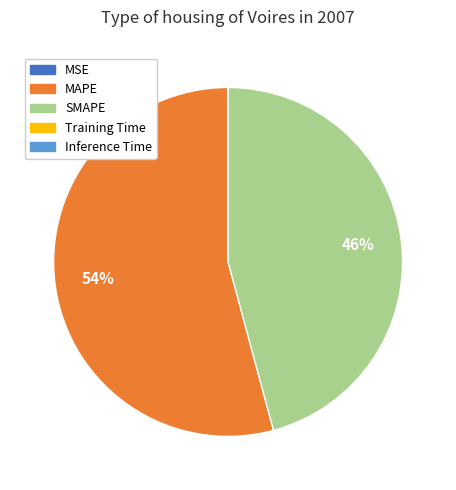

What percentage is the SMAPE slice, to the nearest percent?

46%